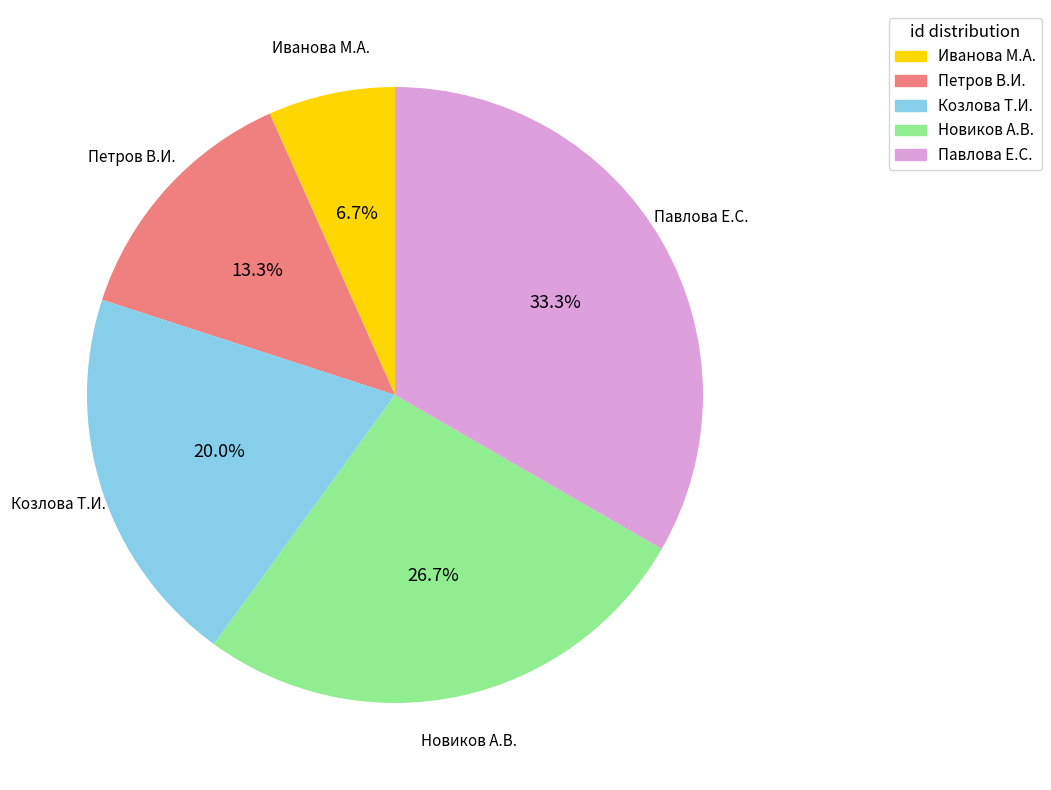

Do Новиков А.В. and Иванова М.А. together represent more than half of the pie?

No